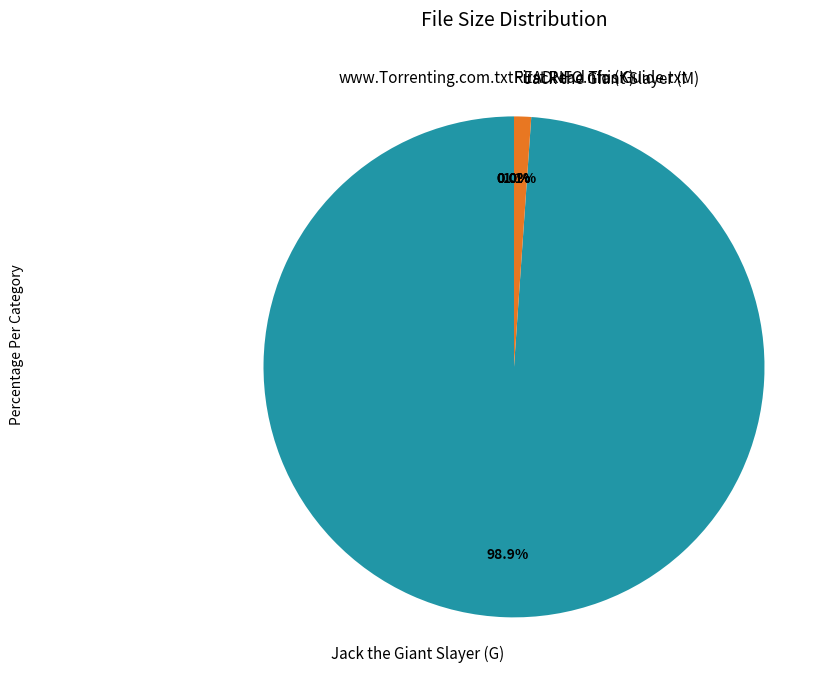

True or false: Jack the Giant Slayer (M) accounts for 6% of the total.

False